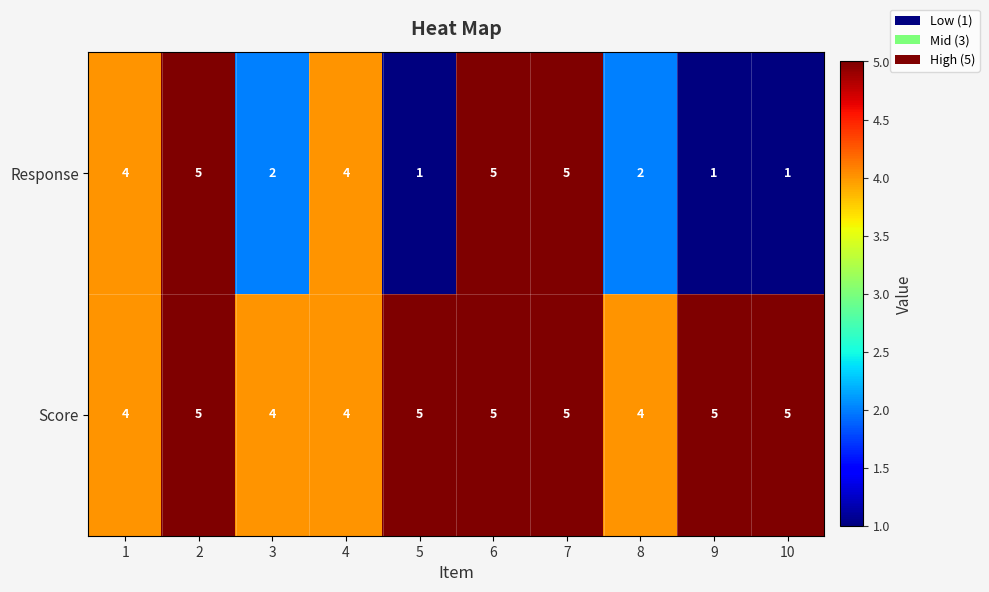

At 3, list the series in order from largest to smallest.

Score, Response